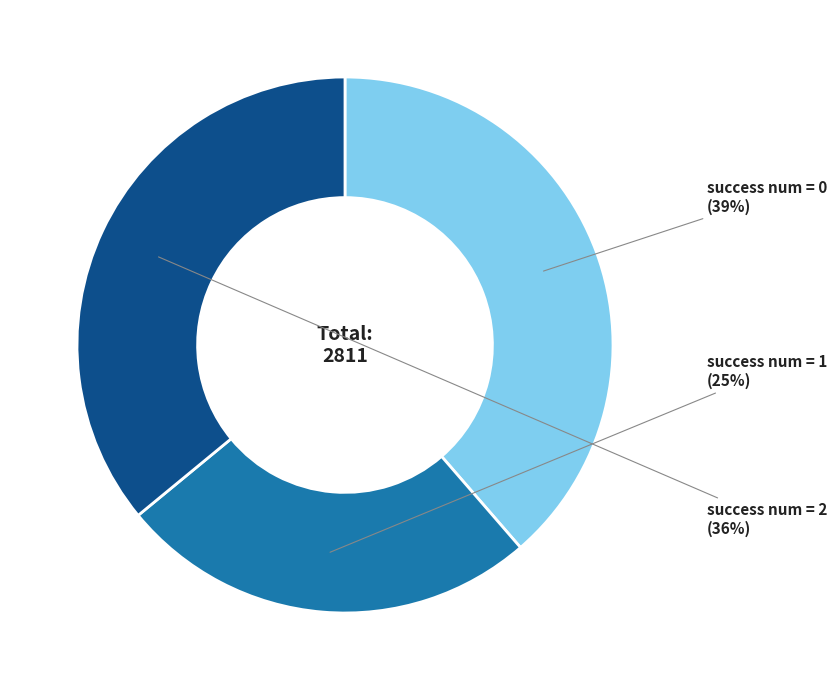

To the nearest percent, what is the average slice percentage?

33%